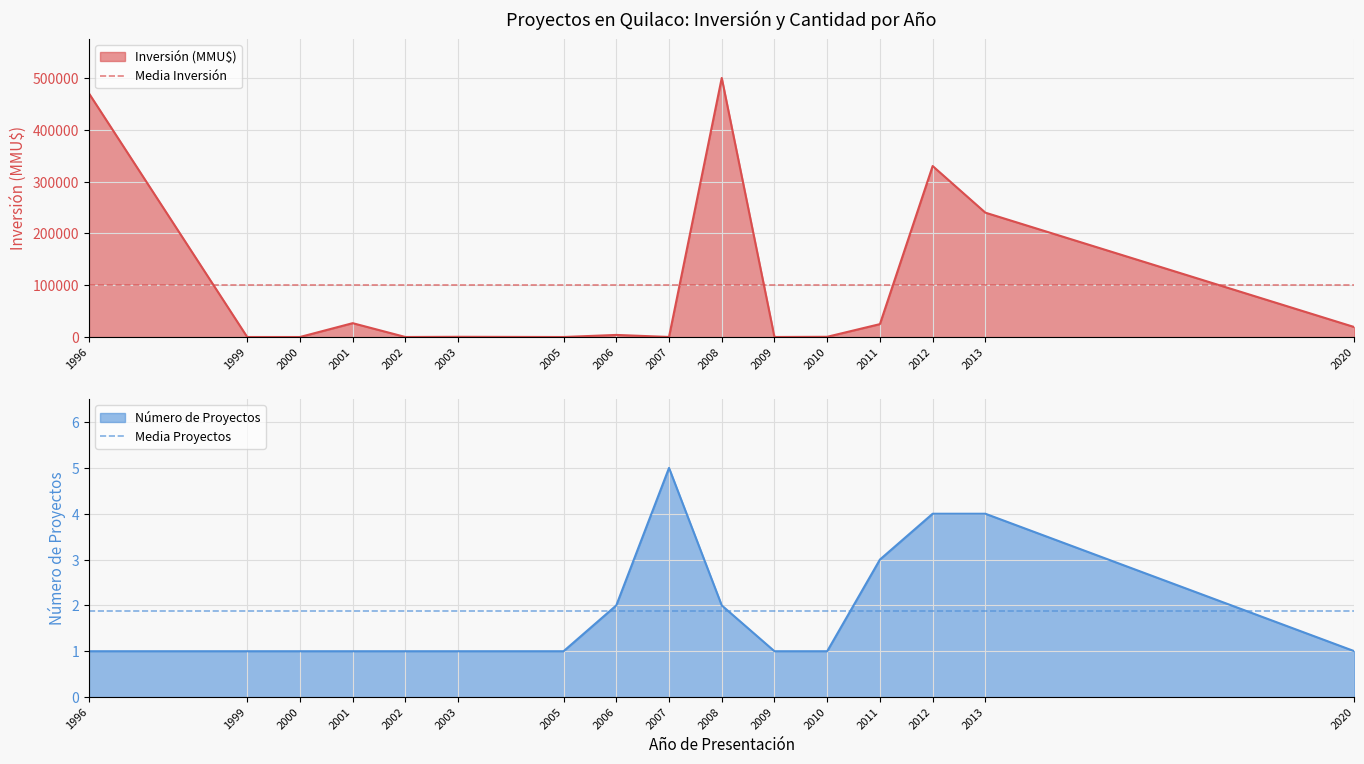

The value of Número de Proyectos at 2003 is 1. True or false?

True